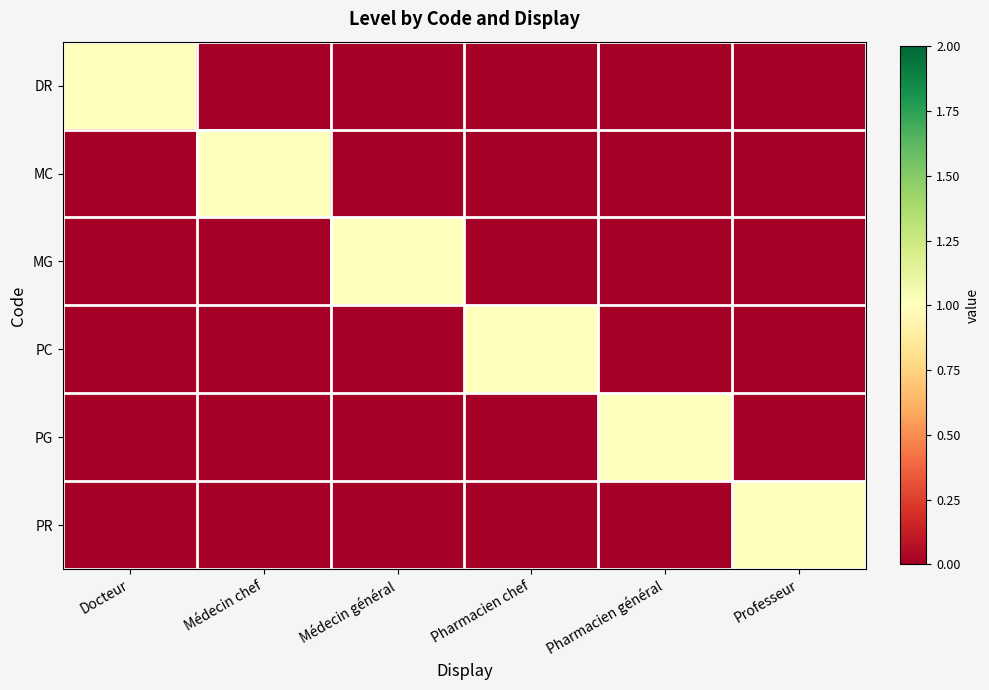

Rank the series by their maximum value, from highest to lowest.

DR, MC, MG, PC, PG, PR